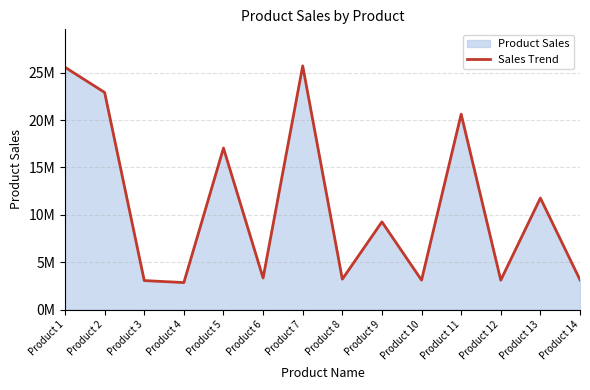

What is the ratio of the value at Product 3 to the value at Product 9?

0.3